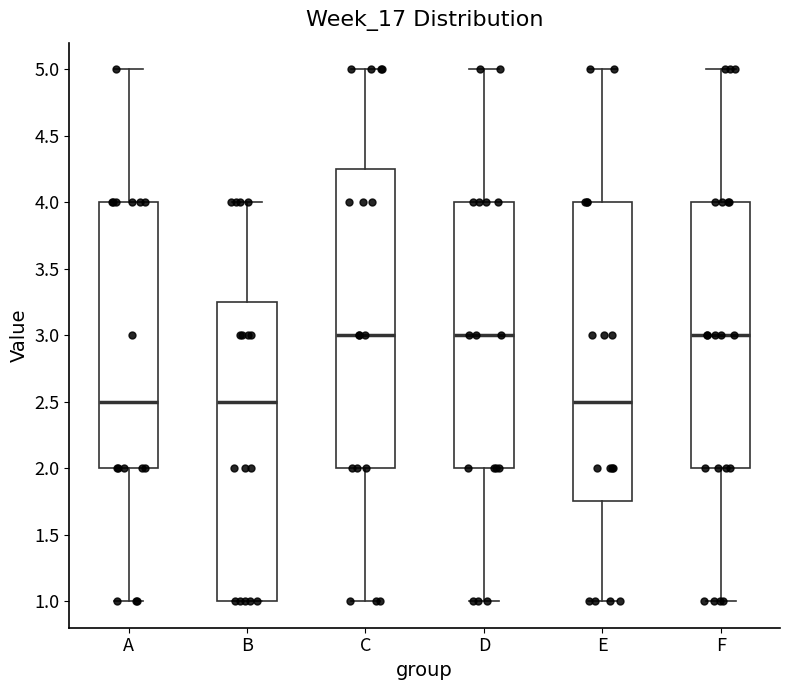

Reading left to right, transcribe this box plot: for each box, give where its median line is, the range the box spans, and where its two whiskers end, as read against the y-axis. The values are not printed on the chart, so give them approximately, as read against the axis.

A: median 2.50, box 2.00 to 4.00, whiskers 1.00 to 5.00
B: median 2.50, box 1.00 to 3.25, whiskers 1.00 to 4.00
C: median 3.00, box 2.00 to 4.25, whiskers 1.00 to 5.00
D: median 3.00, box 2.00 to 4.00, whiskers 1.00 to 5.00
E: median 2.50, box 1.75 to 4.00, whiskers 1.00 to 5.00
F: median 3.00, box 2.00 to 4.00, whiskers 1.00 to 5.00